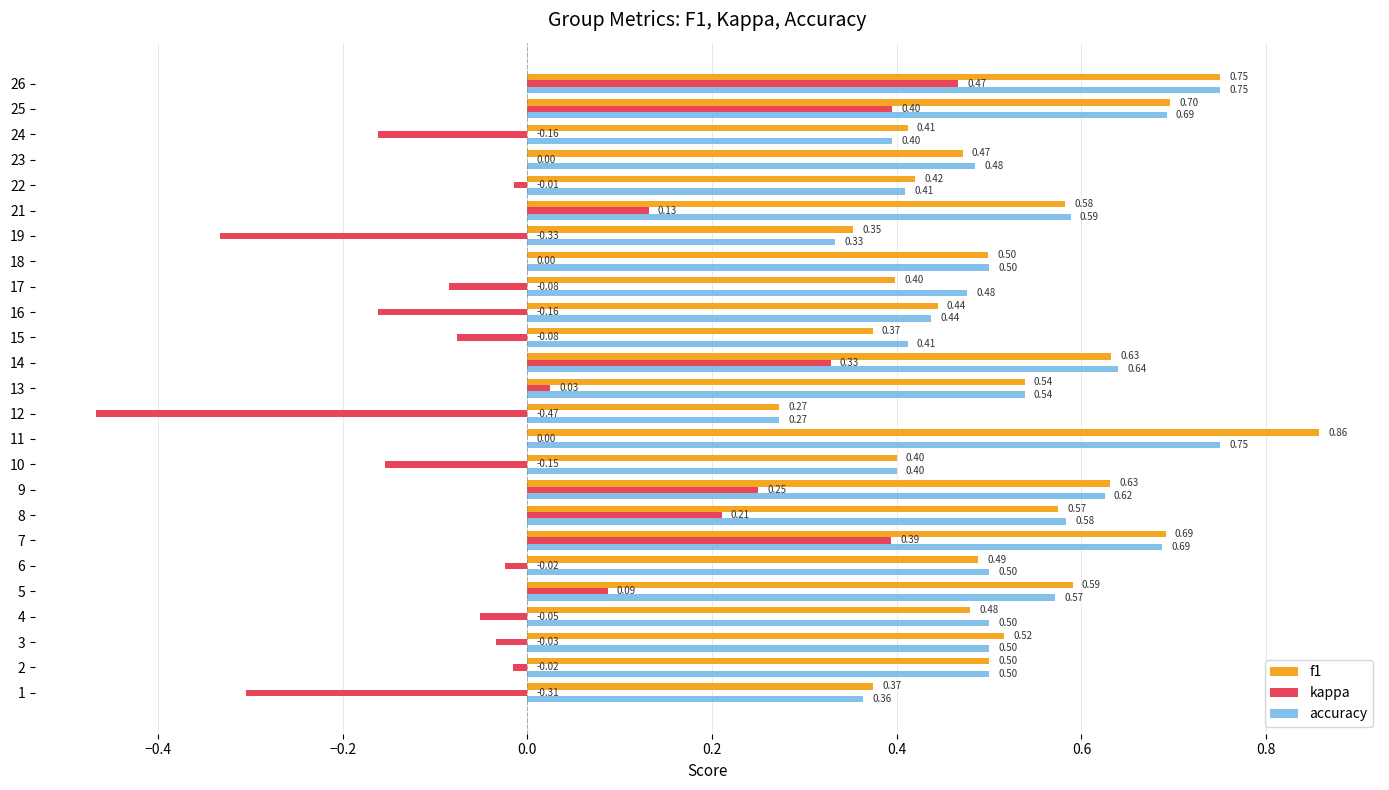

What are all the series names shown in the legend?

f1, kappa, accuracy